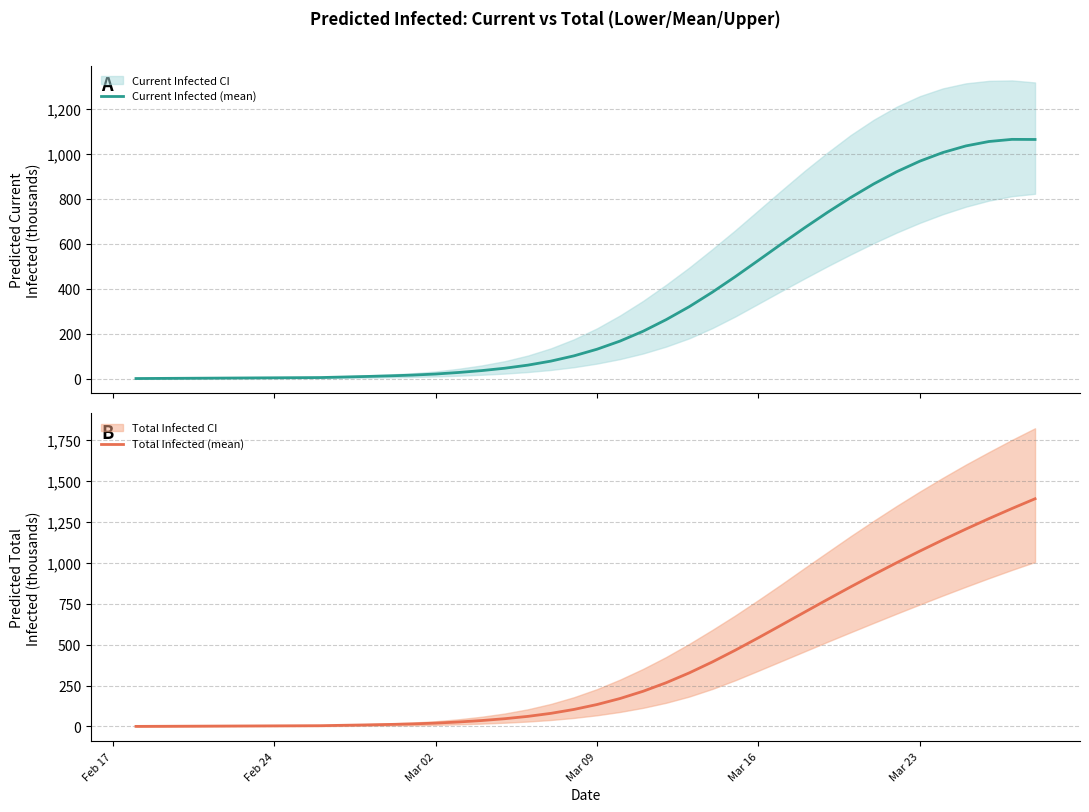

Does the chart display data point markers on the line(s)?

No